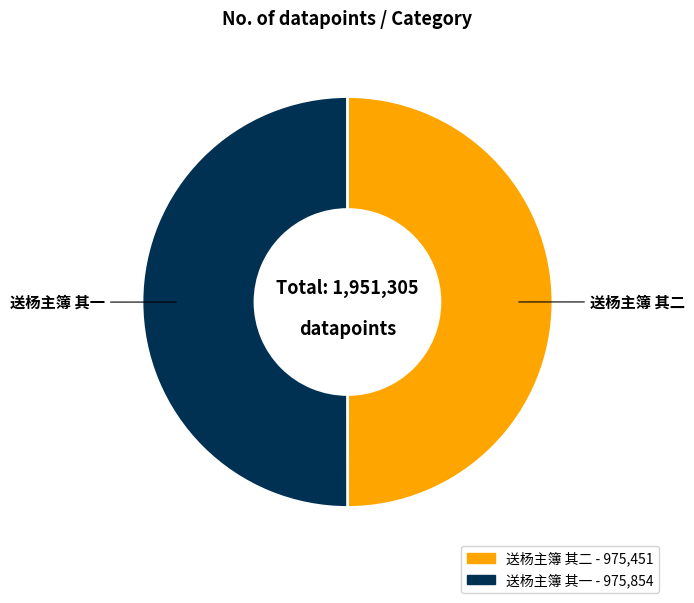

True or false: 送杨主簿 其二 accounts for 50% of the total.

True